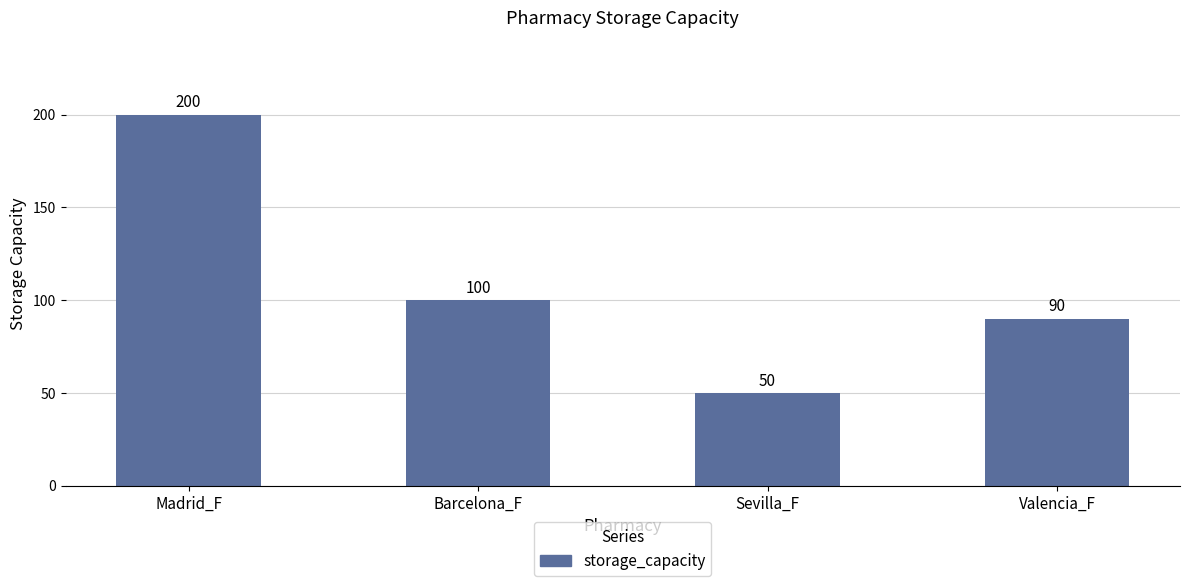

What is the sum of all values?

440